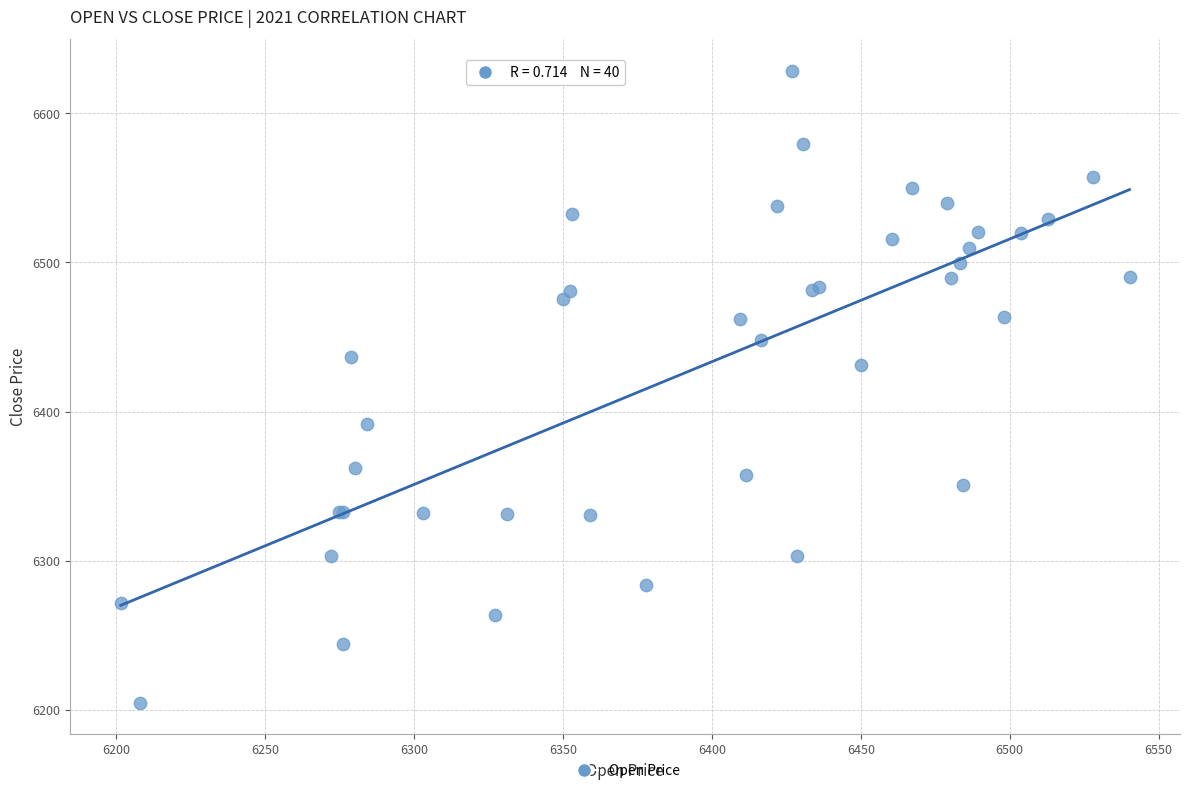

What Y value in the scatter plot is closest to 6416?

6431.4